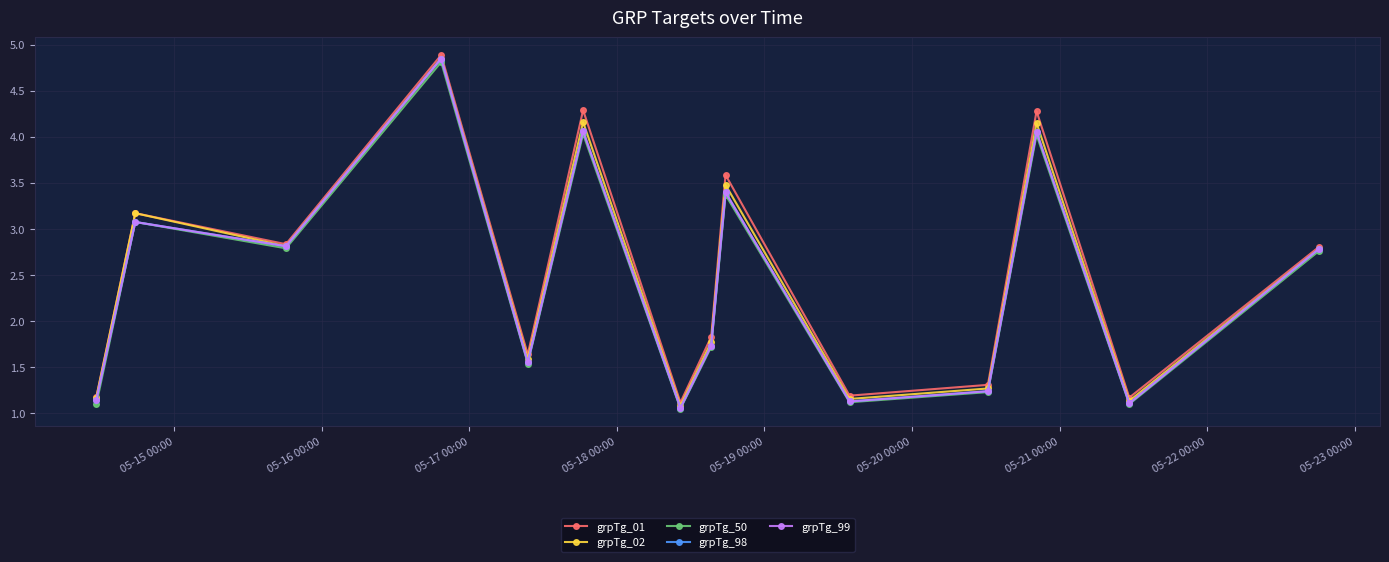

How many interior local peaks does the grpTg_99 series have?

5